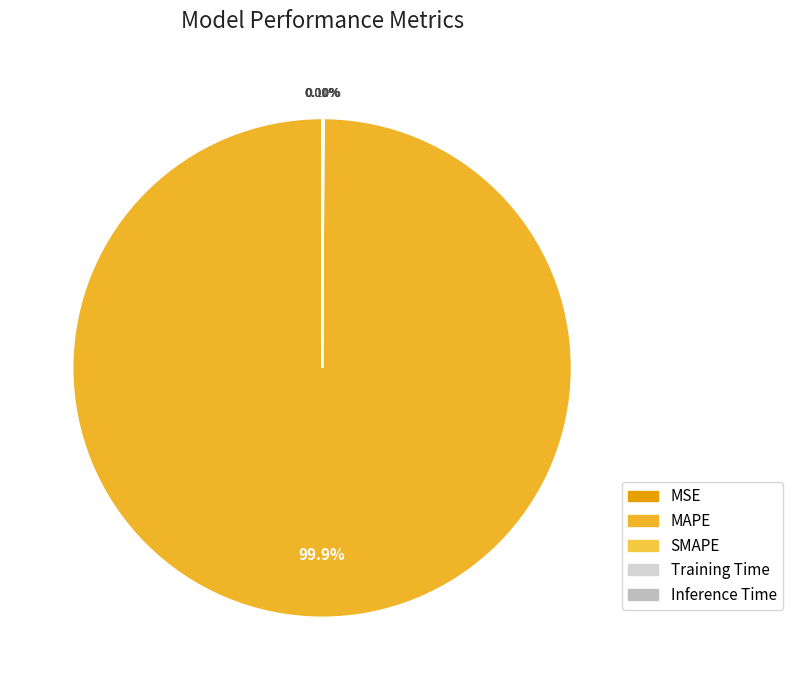

To the nearest percent, what percentage of the pie is MAPE?

100%